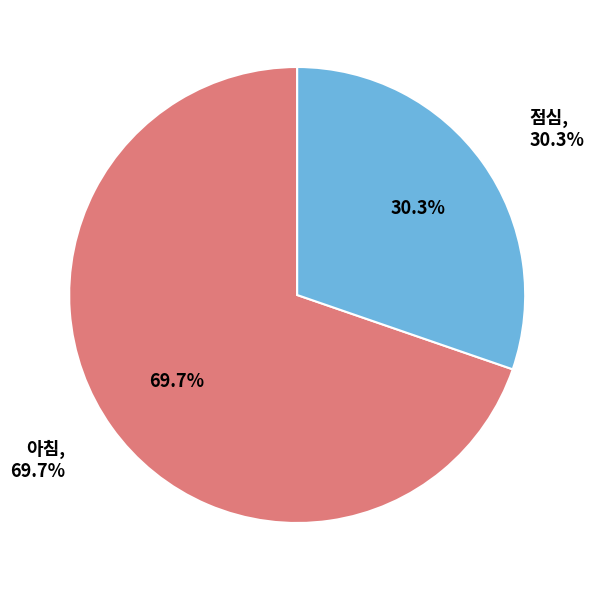

How many slices are in this pie chart?

2